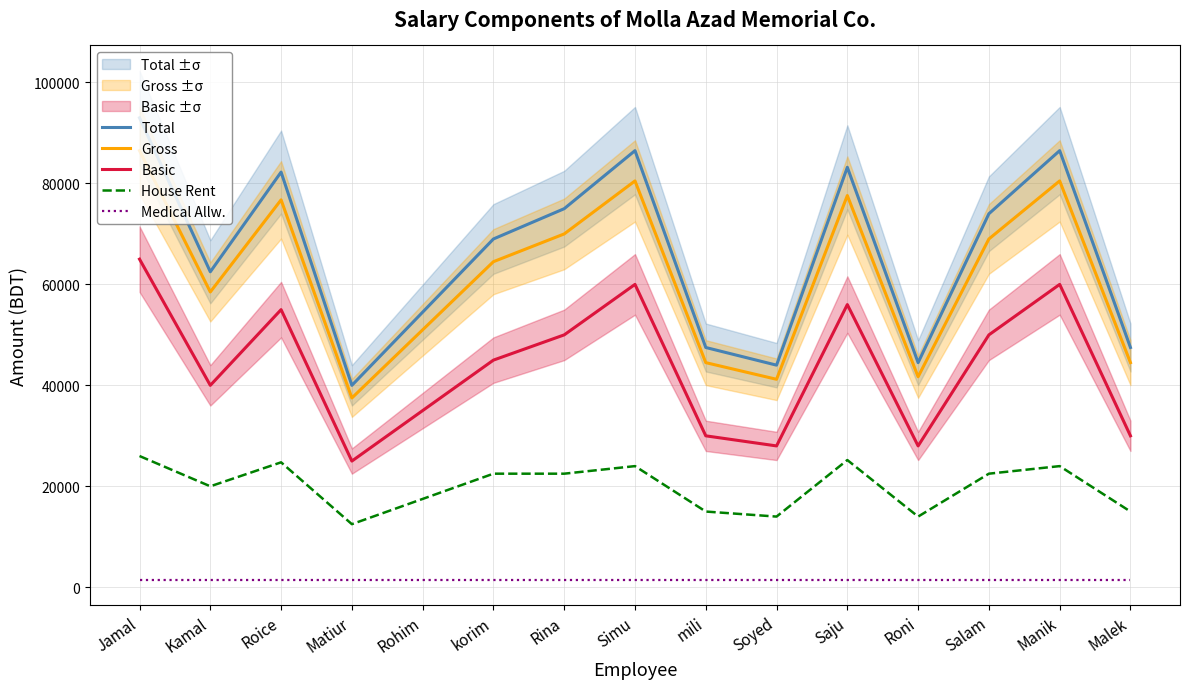

Which category has the highest value in the House Rent series?

Jamal